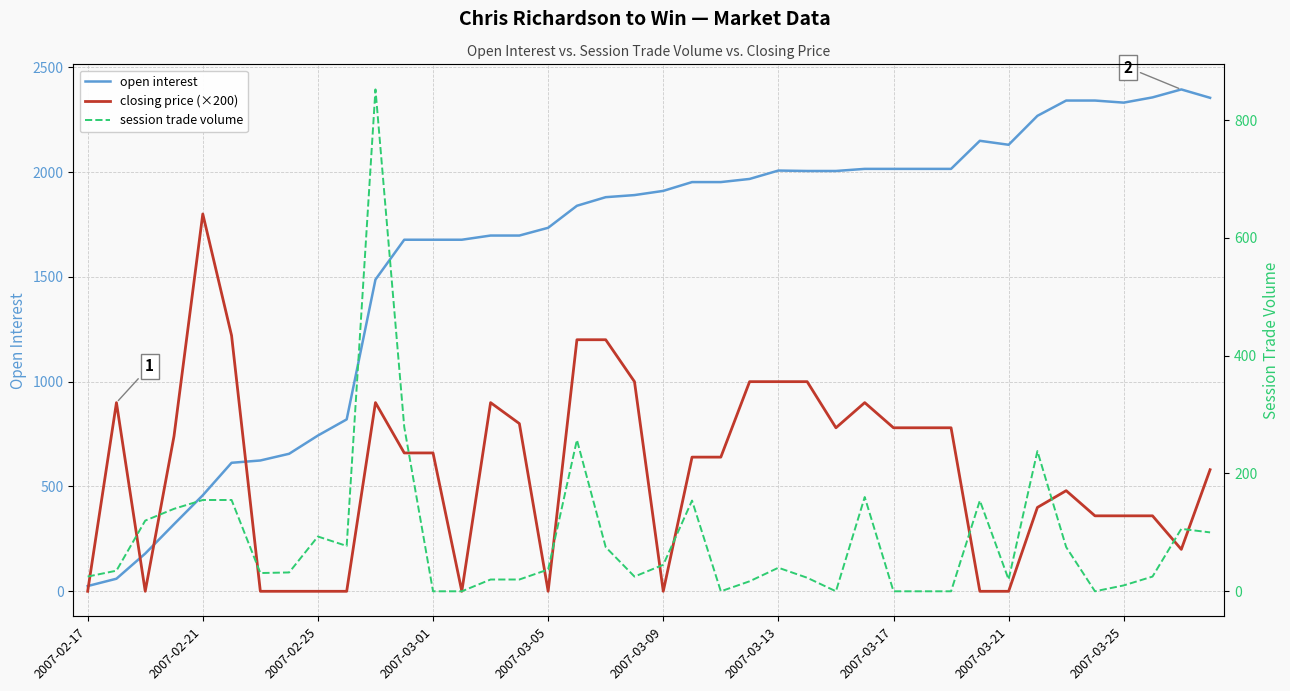

What is the average value of the session trade volume series?

90